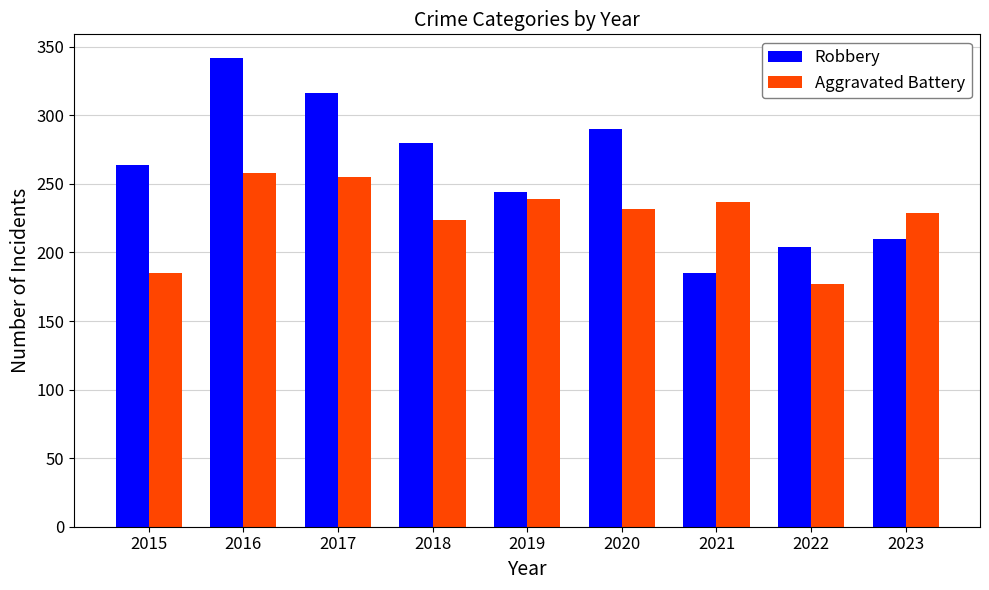

List the series in order of their peak value, highest first.

Robbery, Aggravated Battery